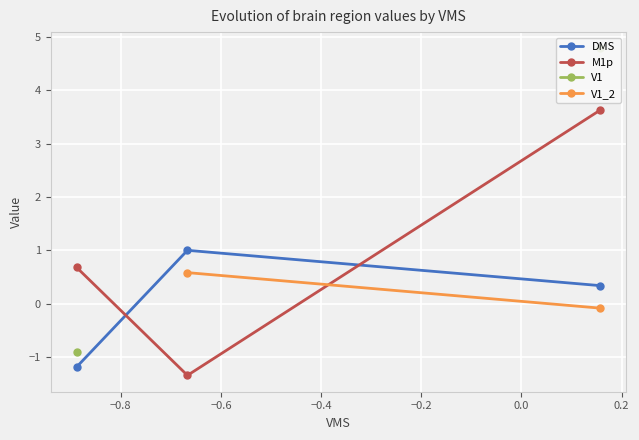

What is the maximum value for DMS?

1.0